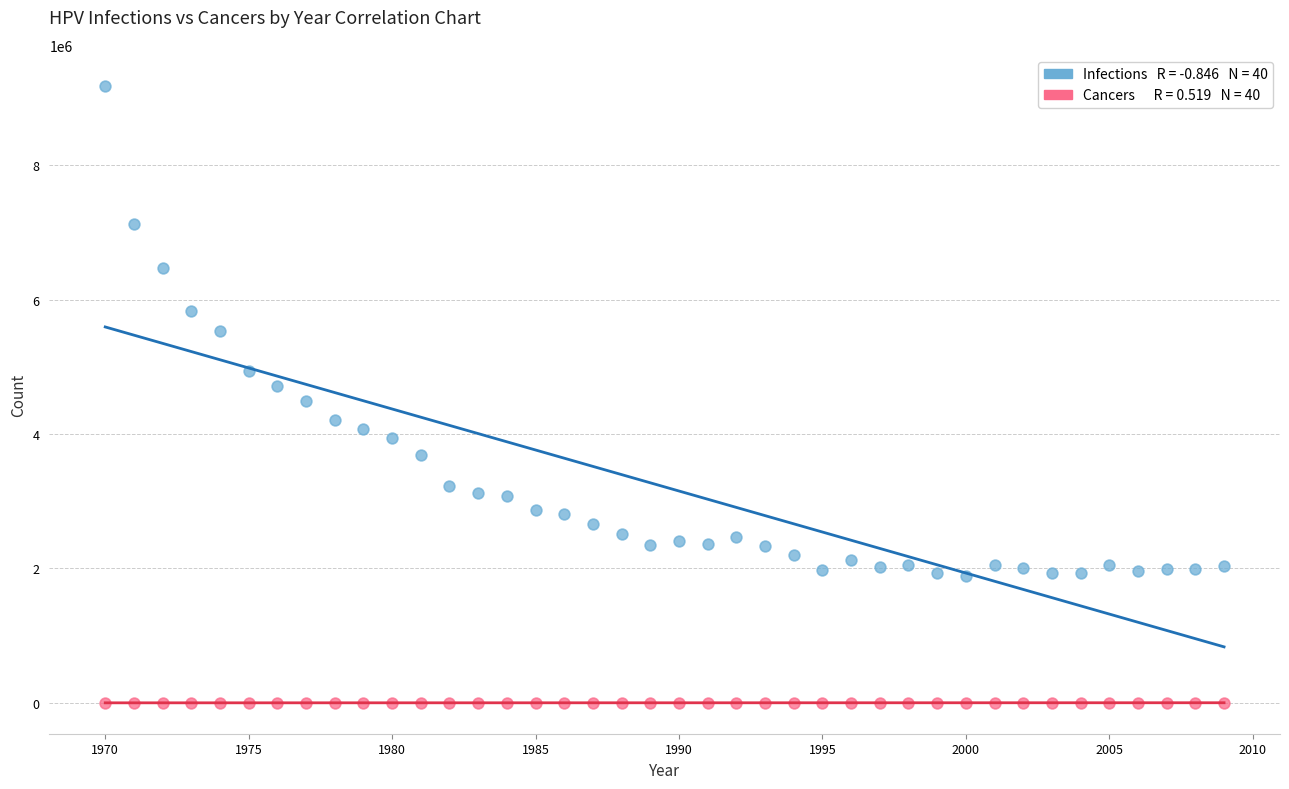

Across all data points, what is the range of Y values (max minus min)?

9181690.0